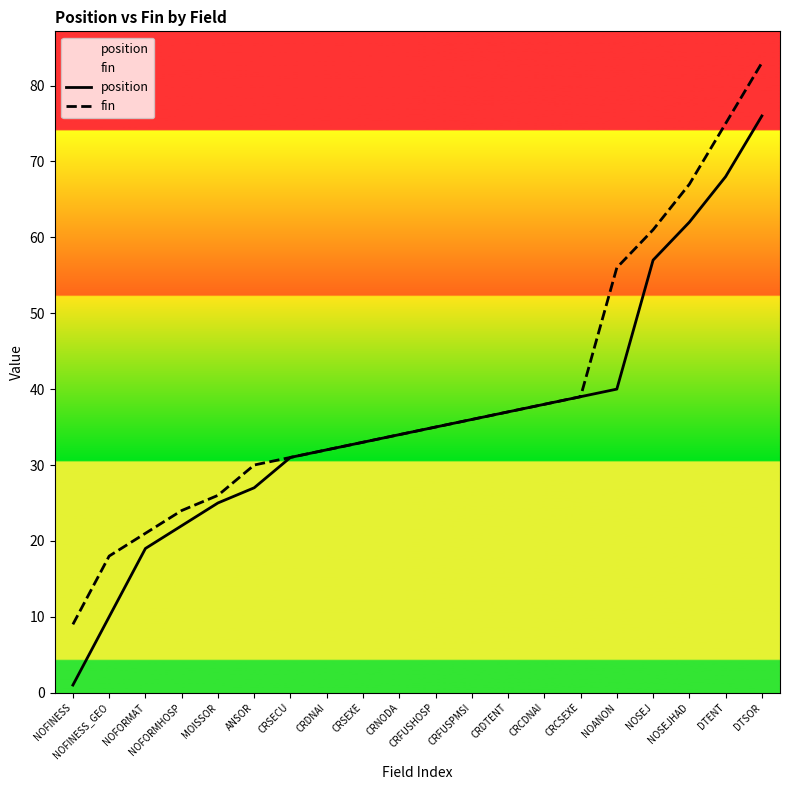

True or false: position has more than 2 interior local peaks.

False